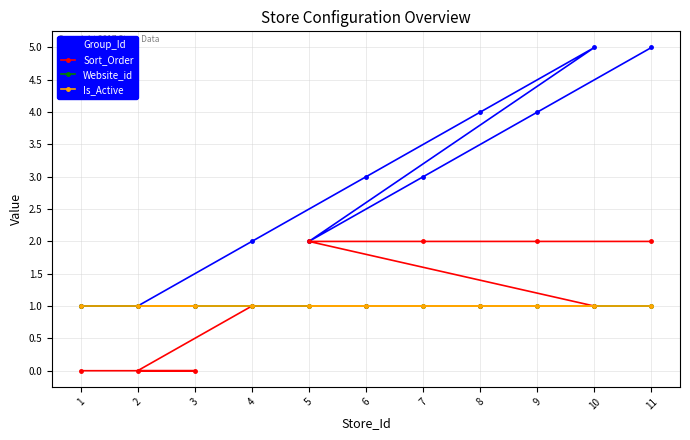

The value of Sort_Order at 8 is 1. True or false?

False